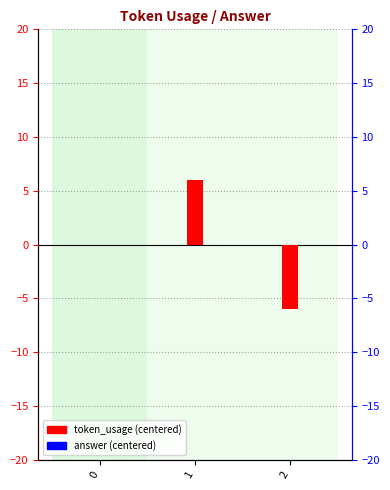

Which series has the widest spread of values?

token_usage